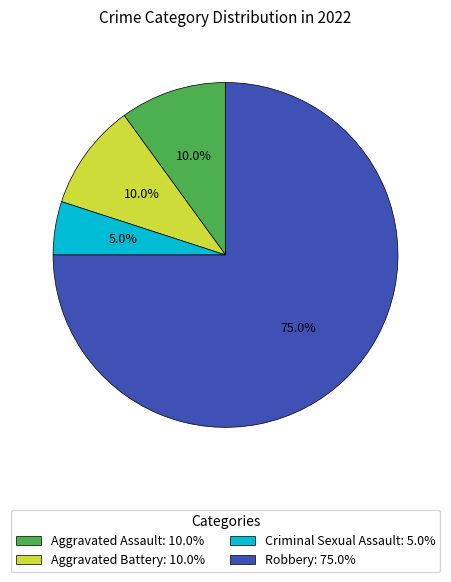

To the nearest percent, what is the difference between the largest and smallest slice percentages?

70%